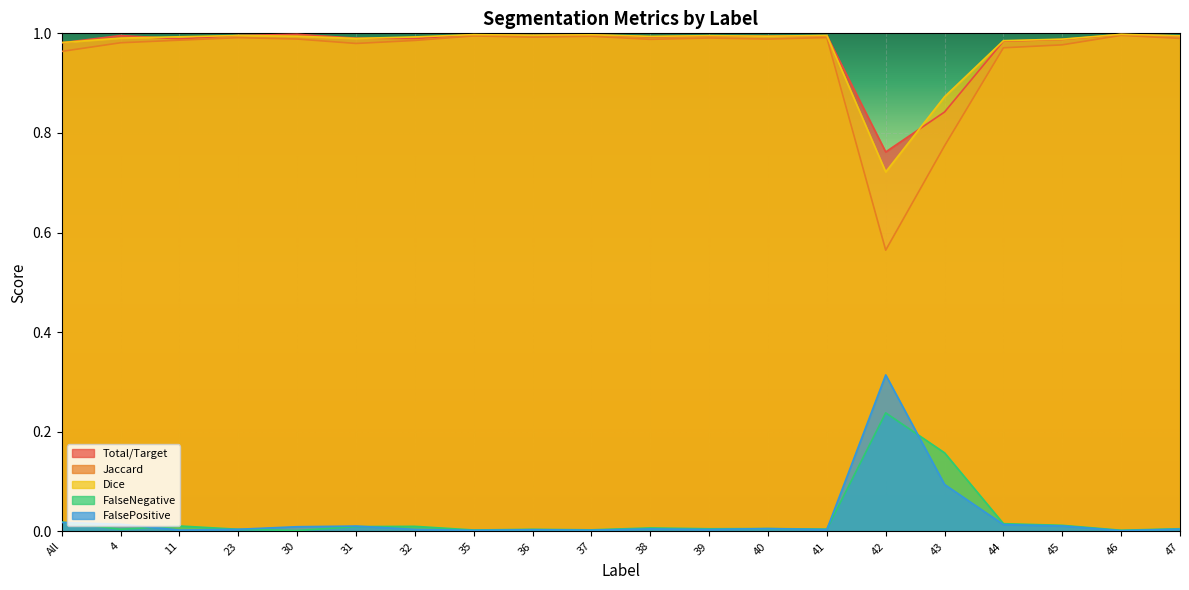

What position from the left is 40?

13